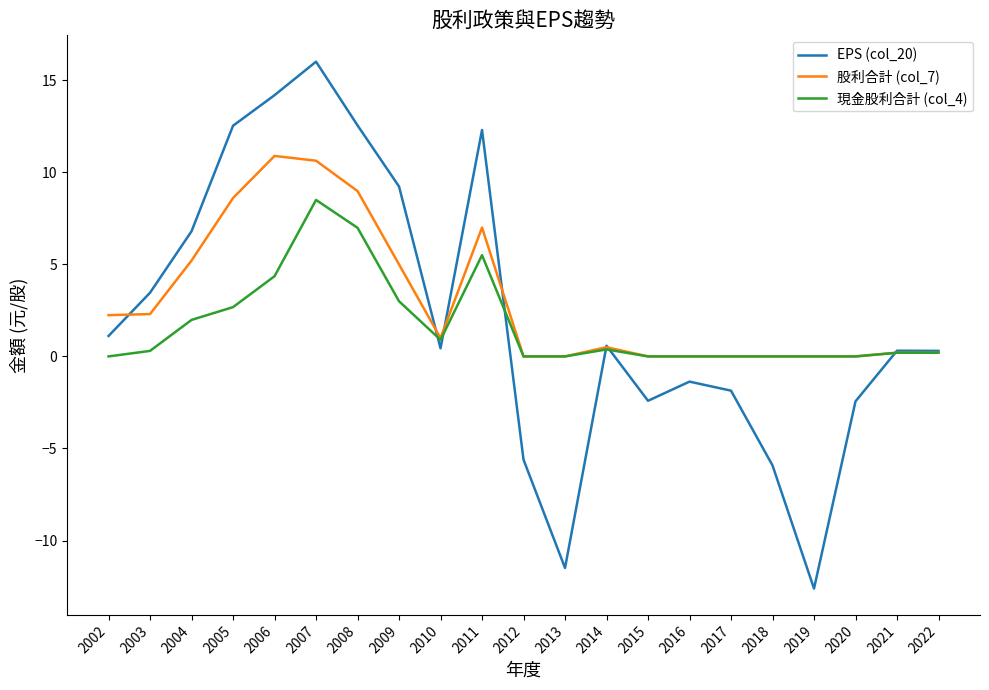

Where do EPS (col_20) and 股利合計 (col_7) first cross each other?

2002 and 2003